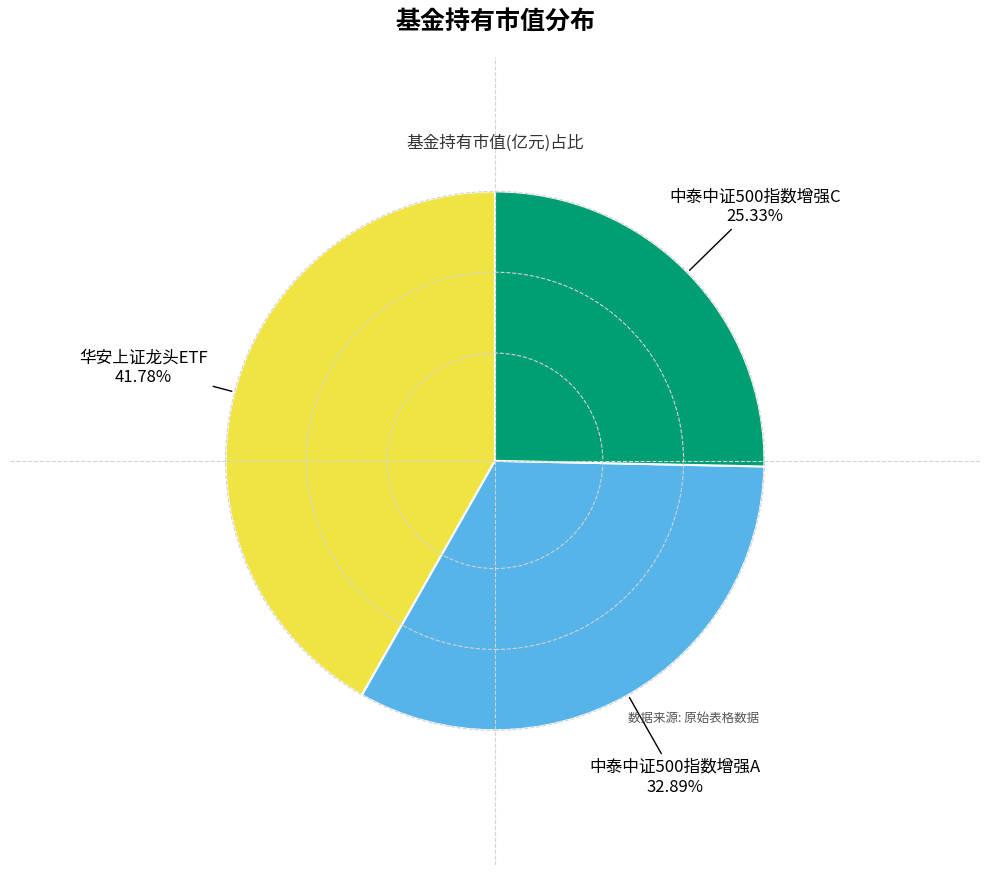

Is there a majority slice in this chart?

No